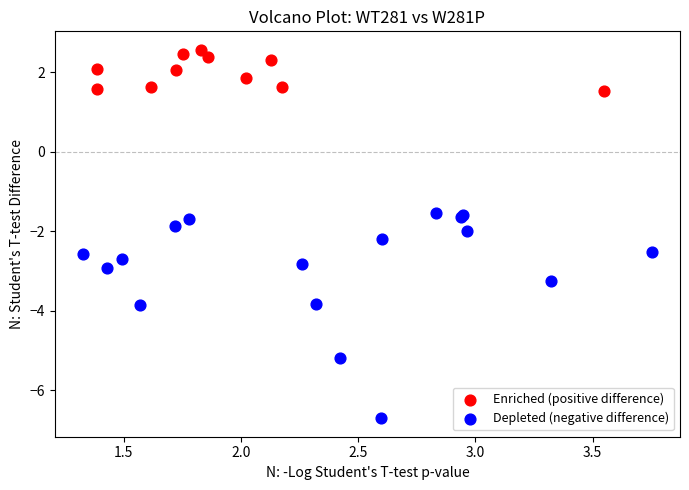

Which series has the widest spread of Y values?

Depleted (negative difference)